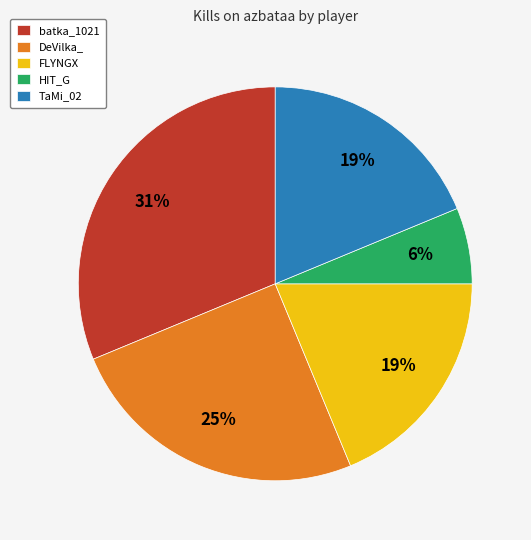

Is it true that TaMi_02 is 19% of the pie?

True